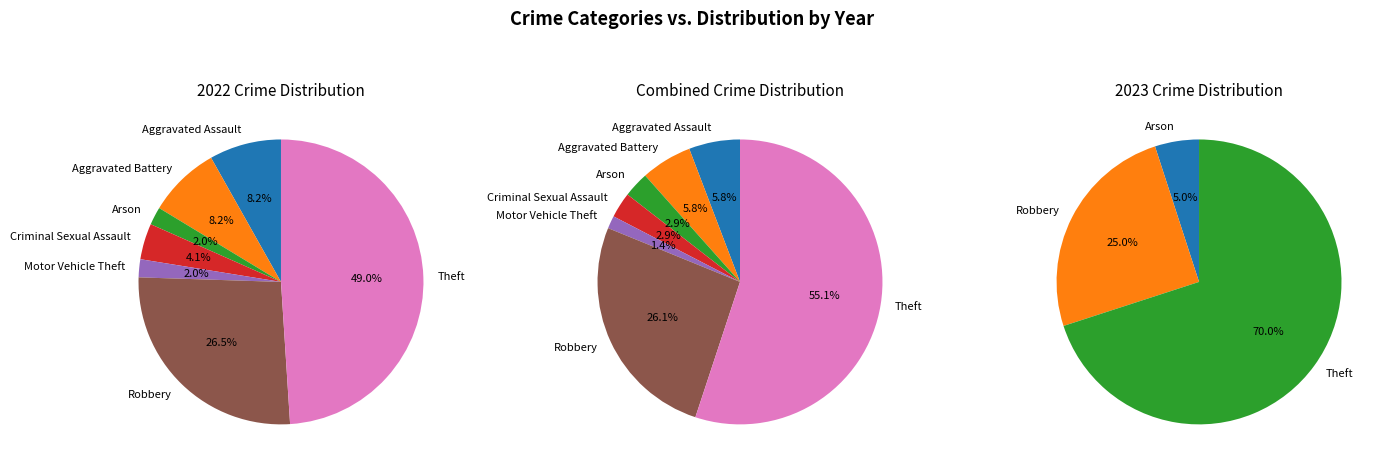

True or false: Theft accounts for 78% of the total.

False